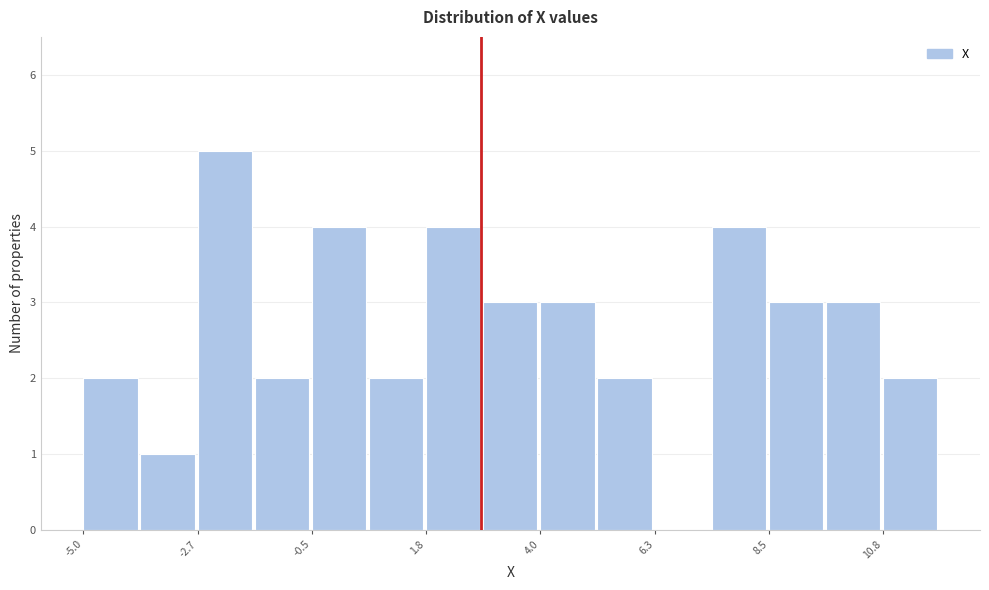

Read against the x-axis, roughly where is the centre of the tallest bar?

-2.0